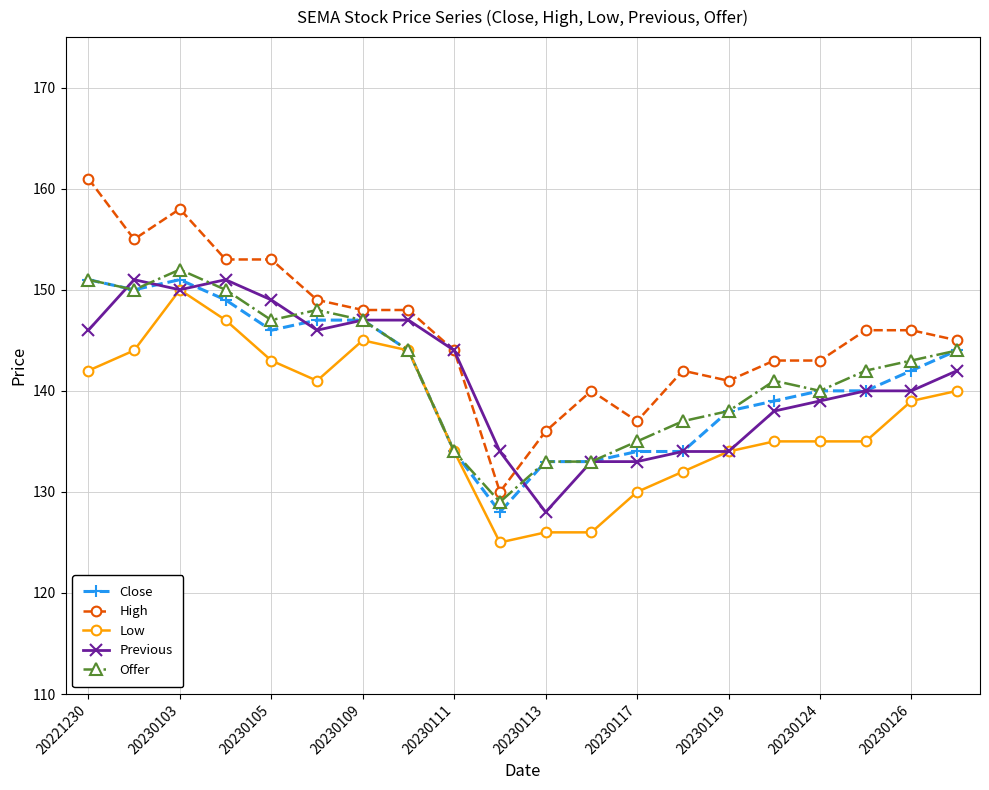

True or false: High and Low cross at least once.

False